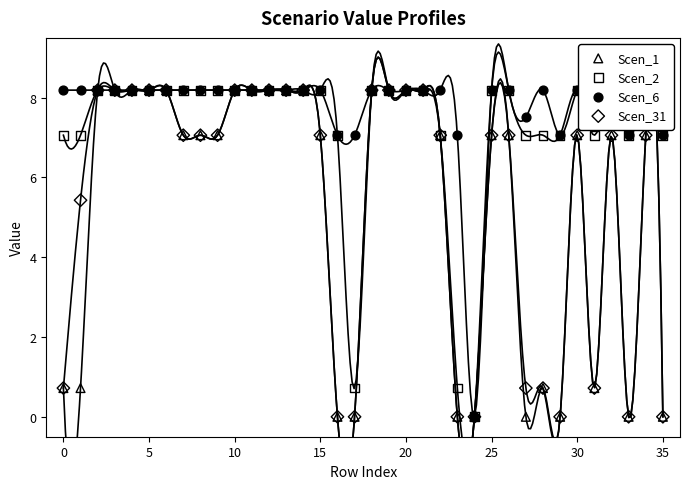

Is the value of Scen_31 at 15 greater than the value of Scen_2 at 24?

Yes